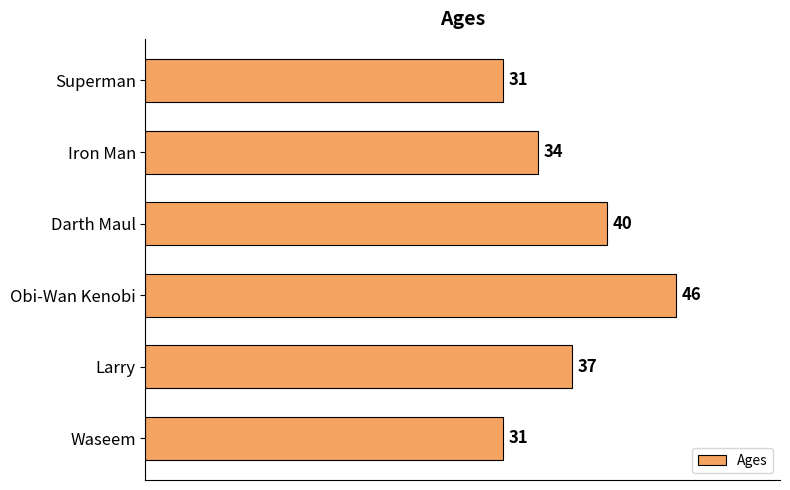

The value at Larry is 24. True or false?

False